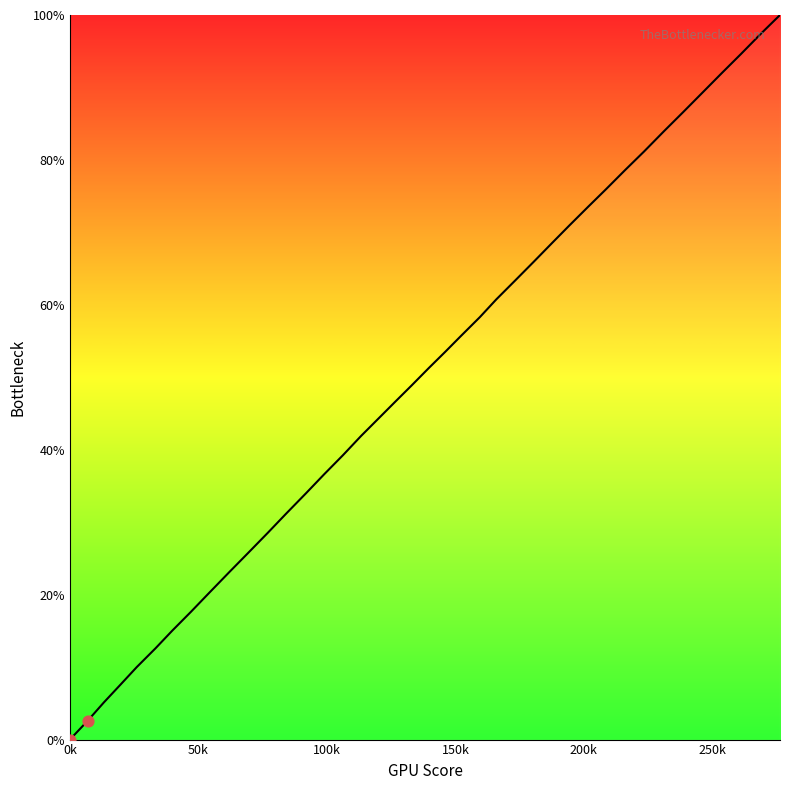

What is the maximum value shown in the chart?

100.0